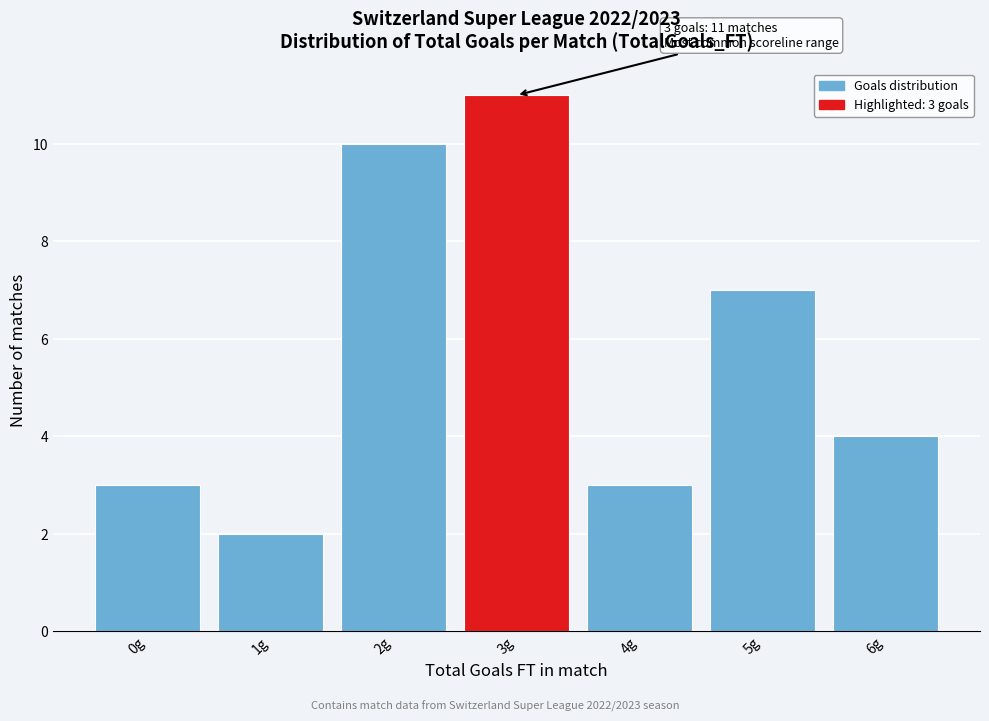

Reading left to right, extract all data points from this chart.

3	2	10	11	3	7	4